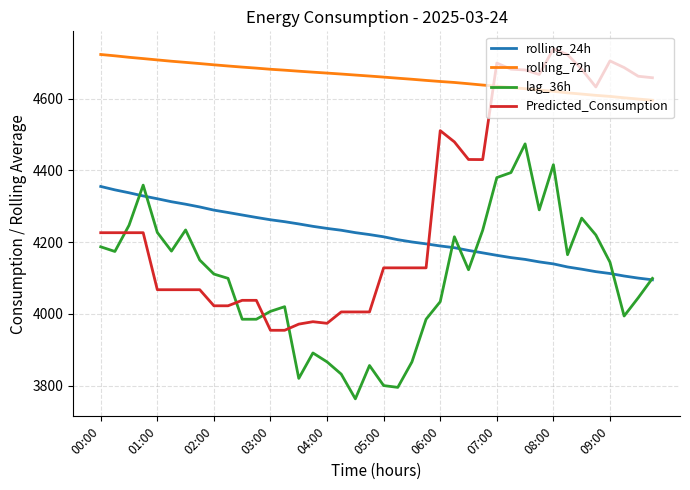

What is the maximum value for lag_36h?

4474.0